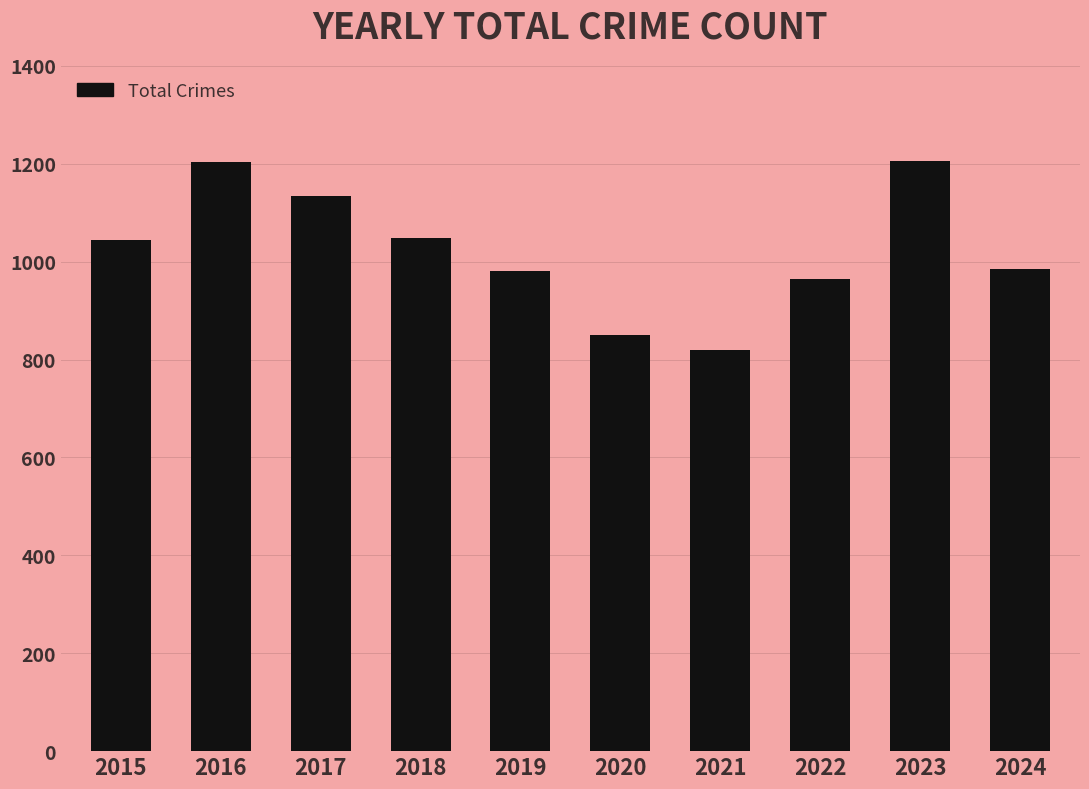

What is the greatest value displayed?

1206